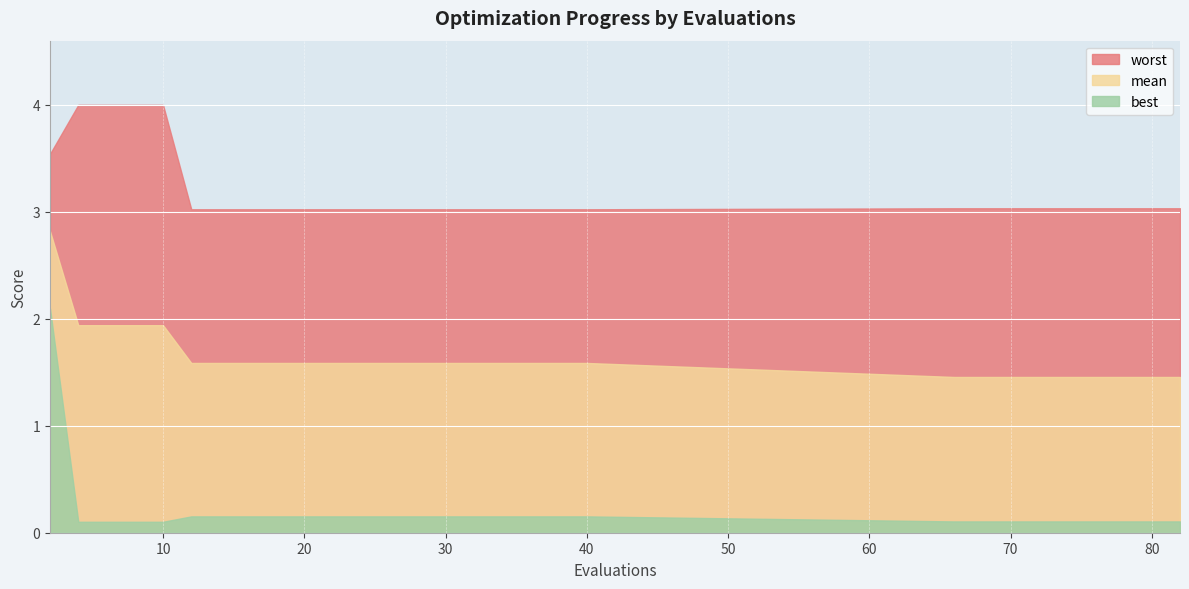

What is the difference between the second highest and second lowest values in the worst series?

1.0